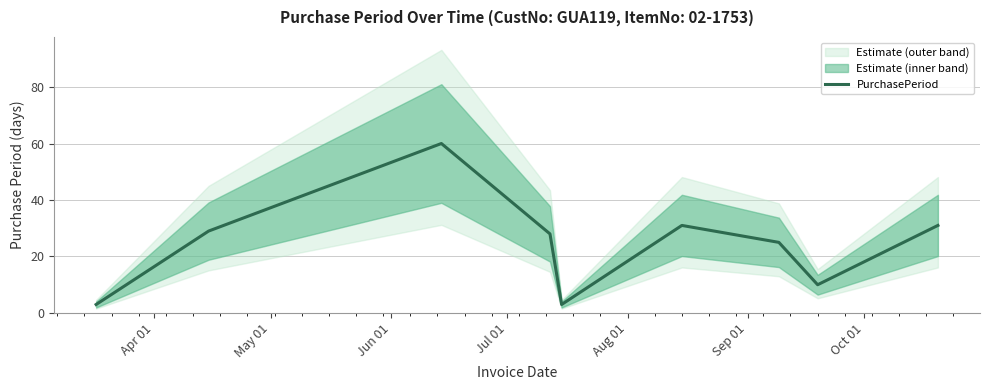

Reading left to right, what are all the values shown in this chart?

3	29	60	28	3	31	25	10	31